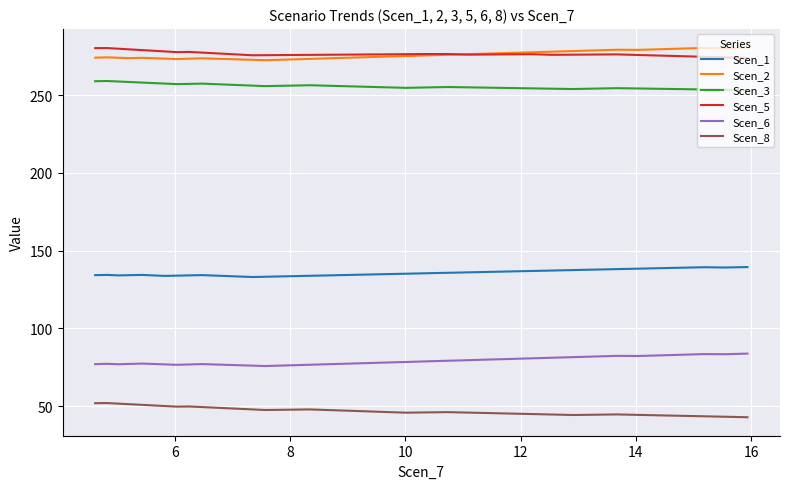

True or false: Scen_5 and Scen_8 intersect in this chart.

False